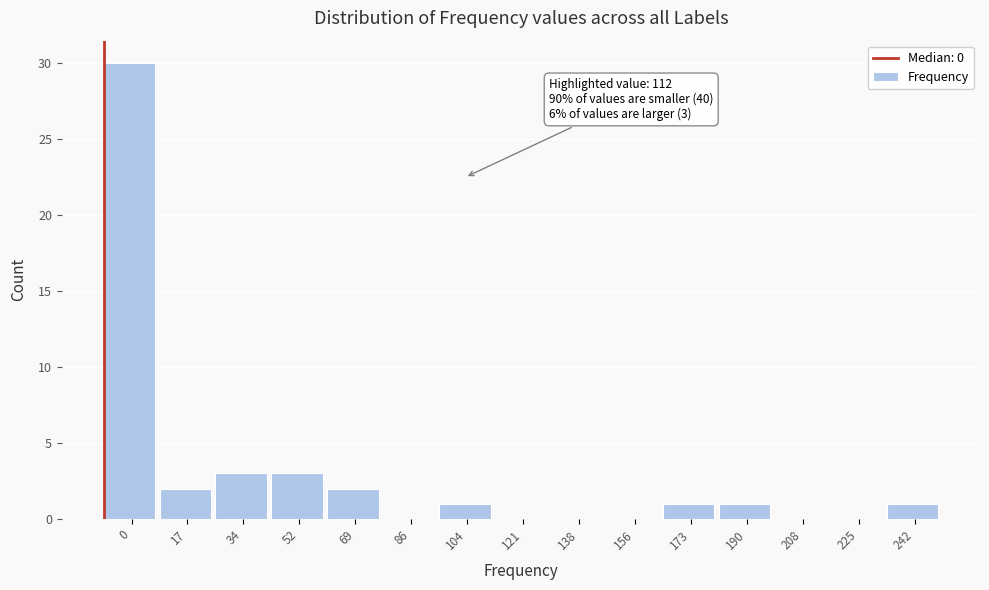

Reading left to right, what are all the values shown in this chart?

0=30	17=2	34=3	52=3	69=2	86=0	104=1	121=0	138=0	156=0	173=1	190=1	208=0	225=0	242=1